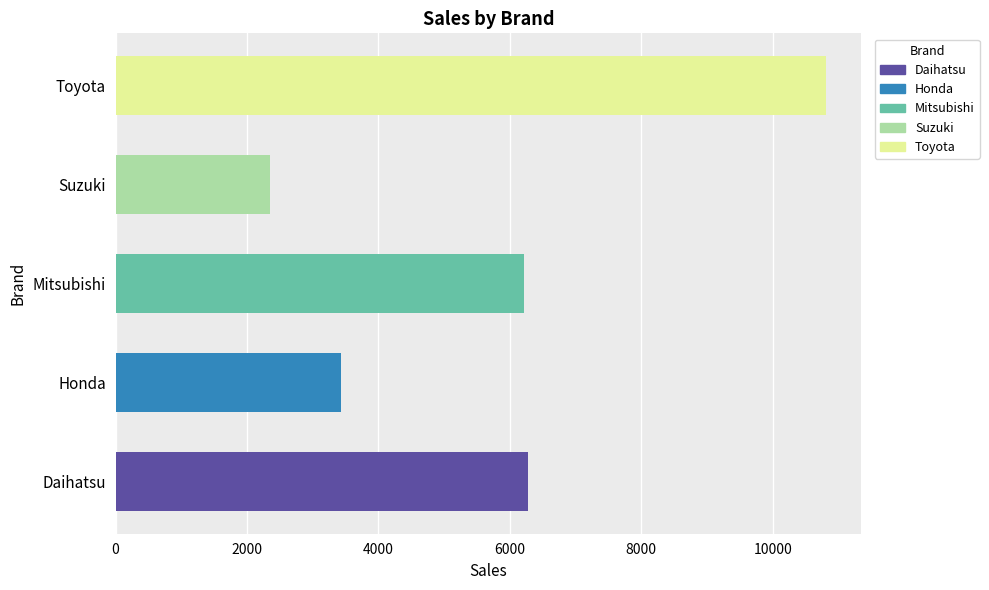

What is the difference between the values at Toyota and Honda?

7370